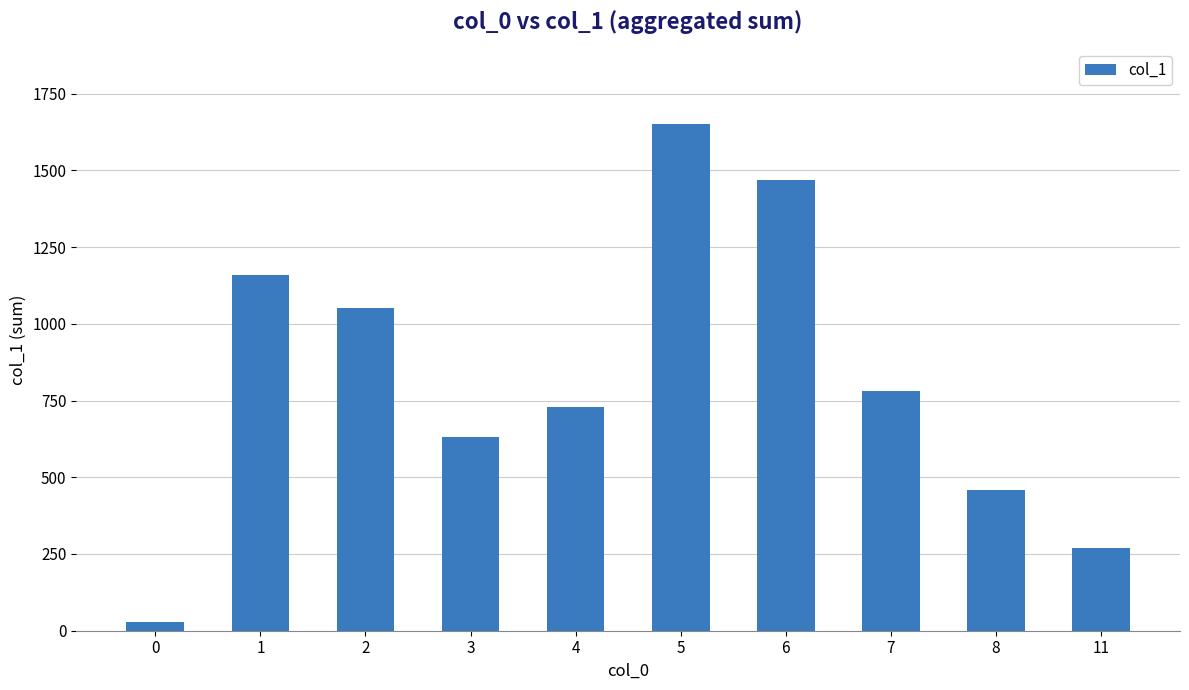

What is the difference between the values at 5 and 8?

1190